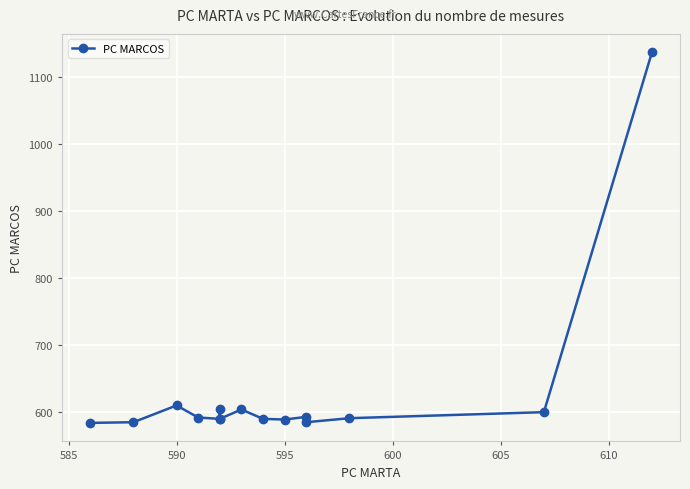

At which label is the value closest to 860?

590